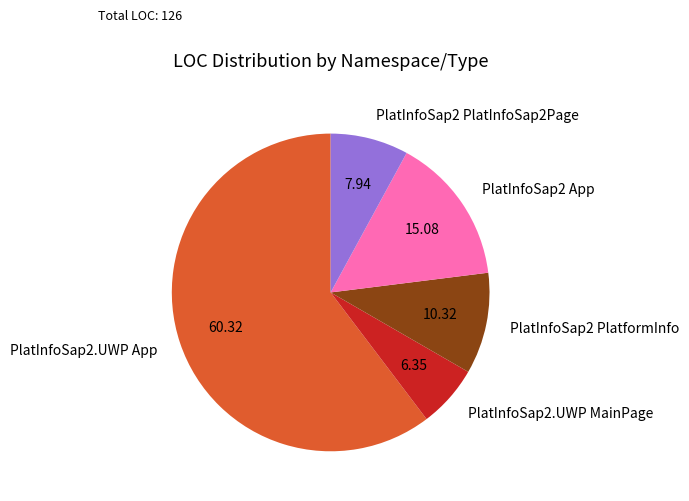

Between PlatInfoSap2.UWP MainPage and PlatInfoSap2 App, which is larger?

PlatInfoSap2 App